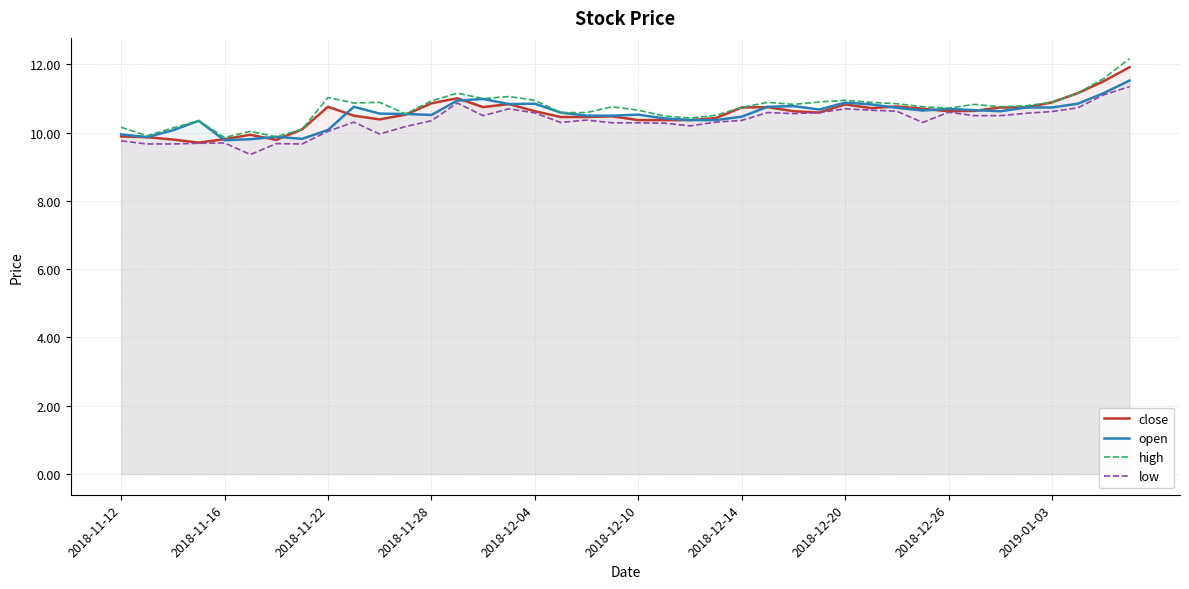

At which label is open closest to 10?

2018-11-12